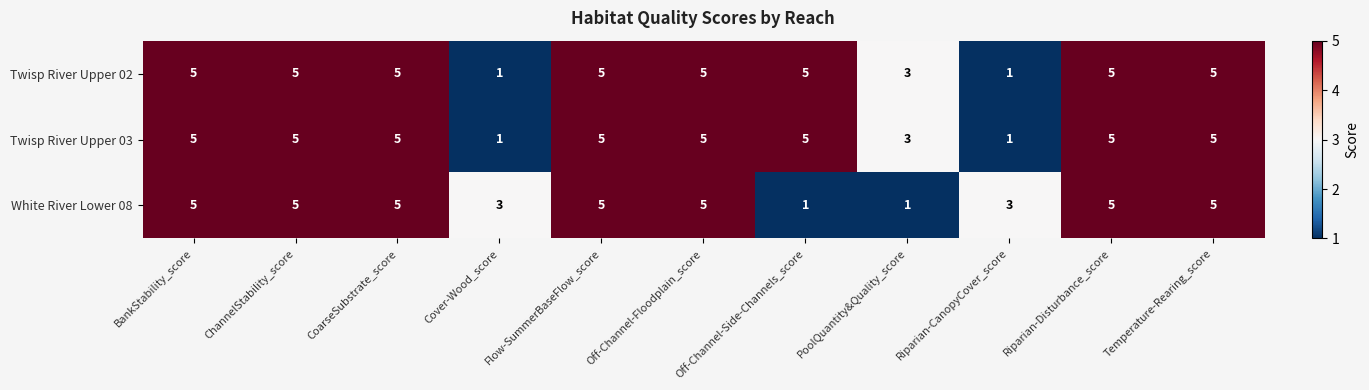

True or false: White River Lower 08 has a value of 1 at PoolQuantity&Quality_score.

True